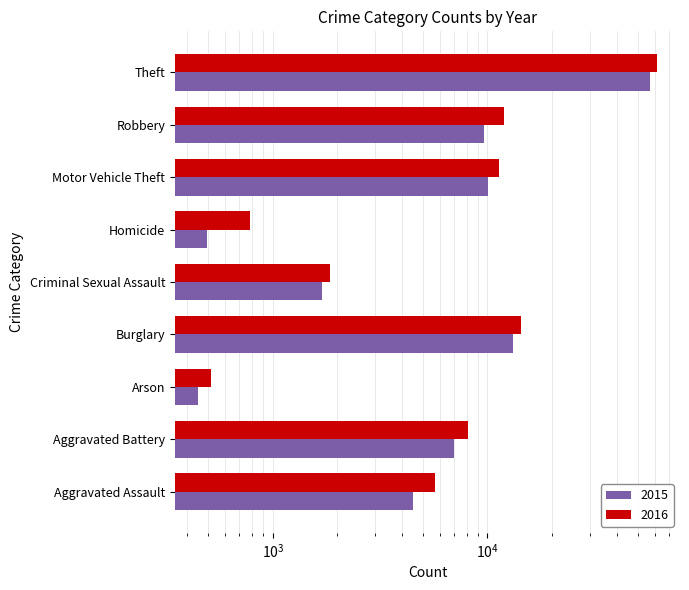

The 2015 series shows 7019 at Aggravated Battery. True or false?

True